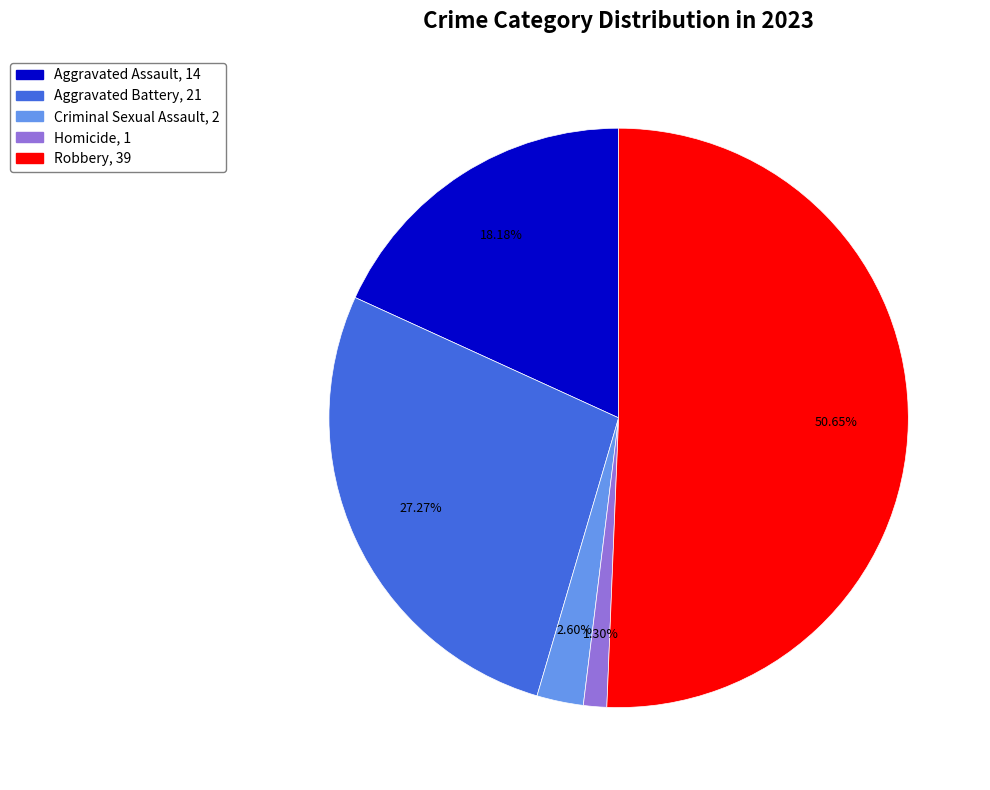

To the nearest percent, what is the difference between the Aggravated Battery and Aggravated Assault slice percentages?

9%